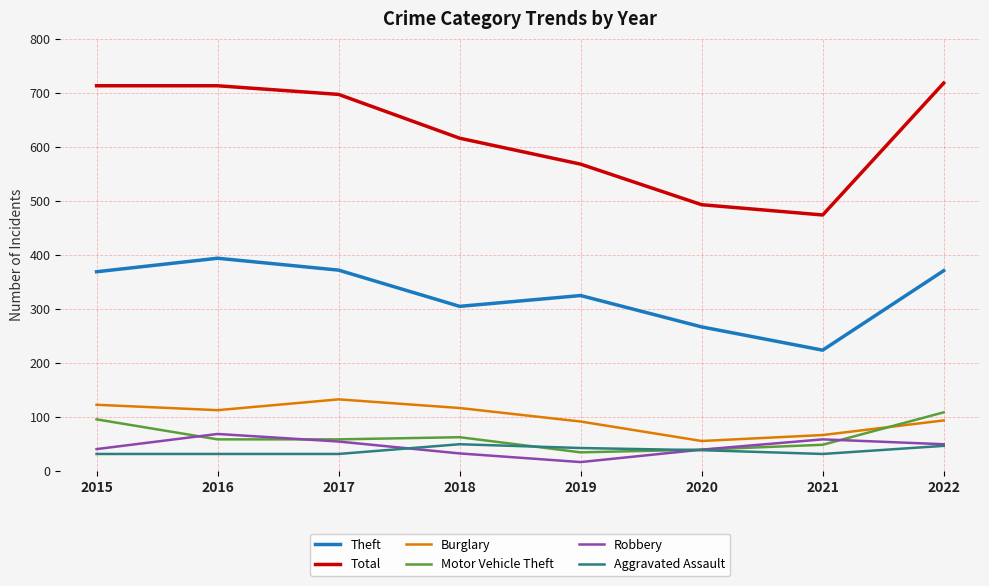

Is the value of Motor Vehicle Theft at 2016 greater than the value of Theft at 2016?

No